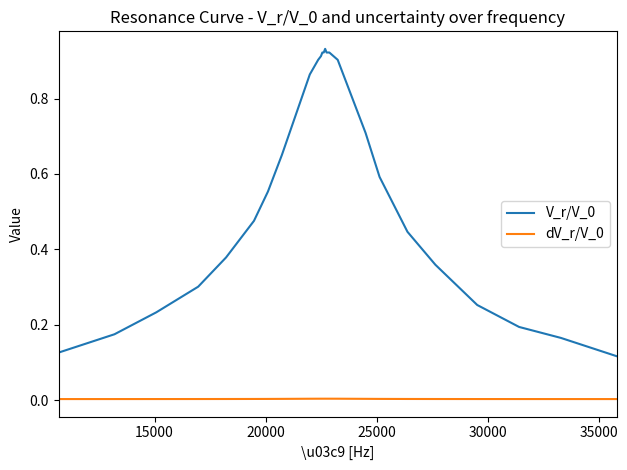

True or false: dV_r/V_0 and V_r/V_0 intersect in this chart.

False